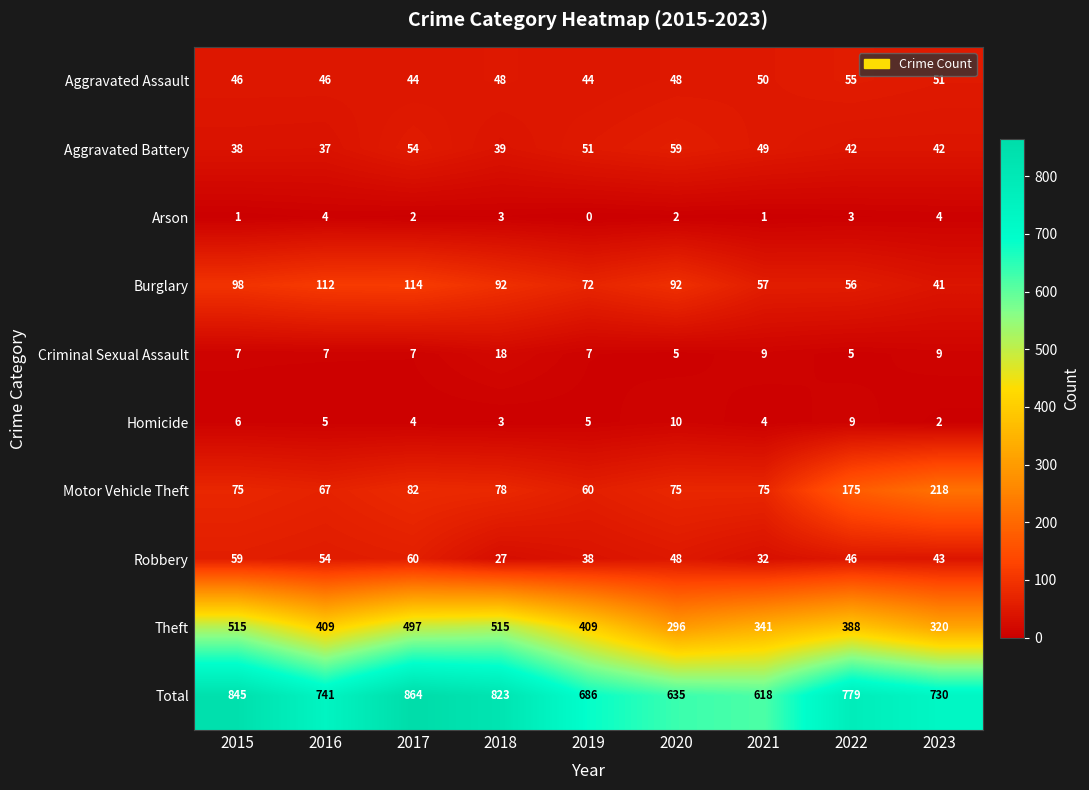

What is the total value across all series at 2017?

1728